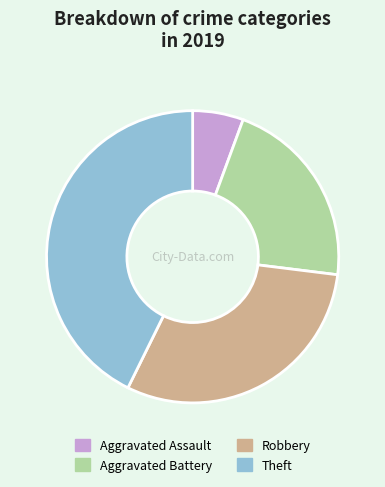

Does any single category account for the majority?

No